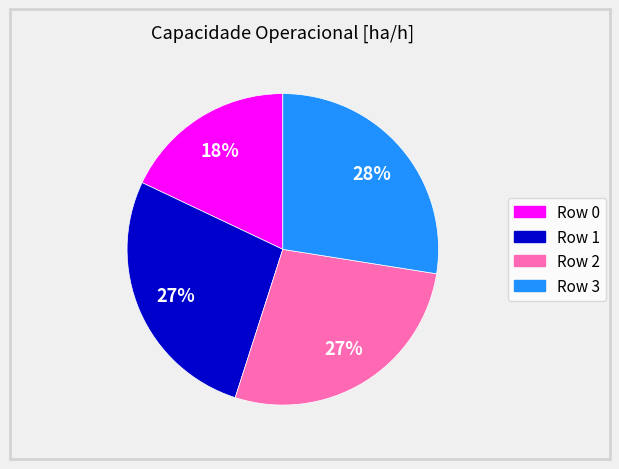

Does any single category account for the majority?

No